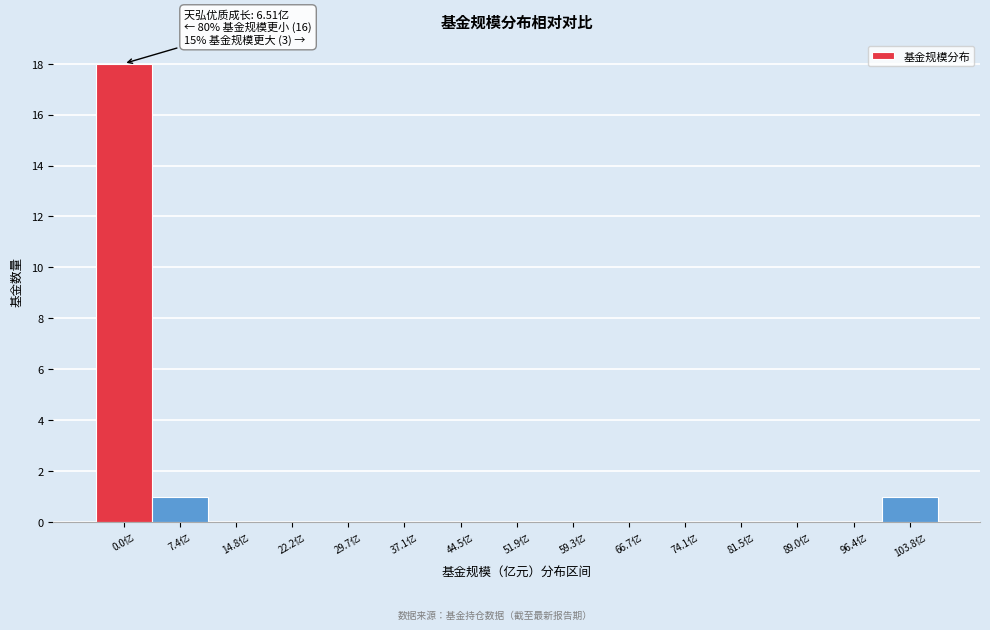

Reading left to right, what are all the values shown in this chart?

0.0亿=18	7.4亿=1	14.8亿=0	22.2亿=0	29.7亿=0	37.1亿=0	44.5亿=0	51.9亿=0	59.3亿=0	66.7亿=0	74.1亿=0	81.5亿=0	89.0亿=0	96.4亿=0	103.8亿=1